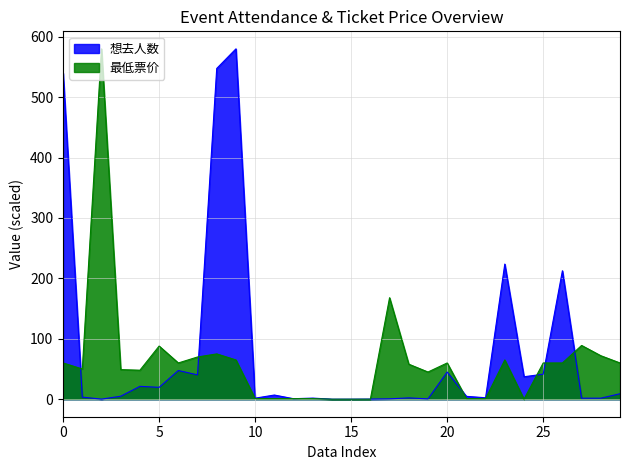

Which series has the largest range (max minus min)?

最低票价